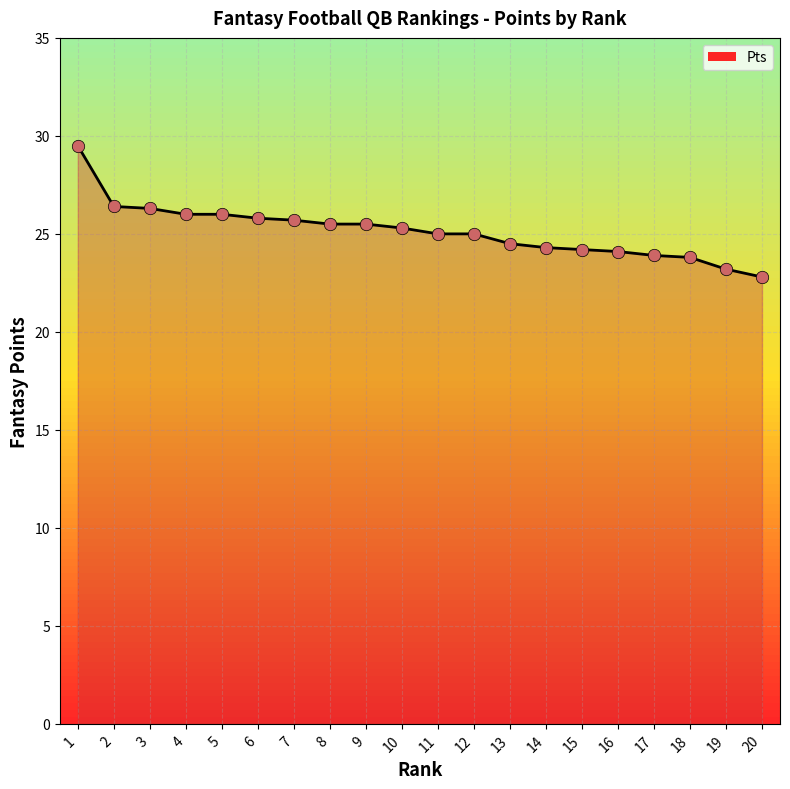

What is the change in value from 11 to 13?

-0.5